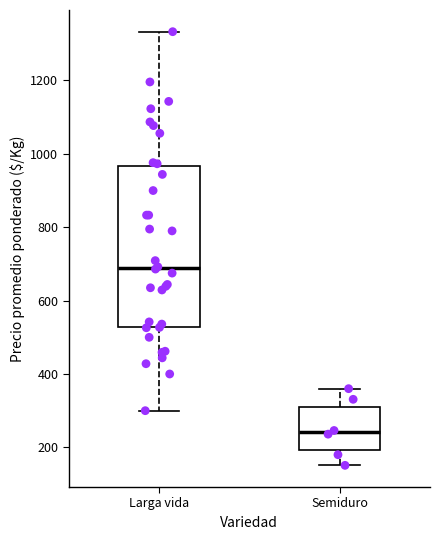

Reading left to right, read every box against the y-axis: the position of its median line, the range the box covers, and the ends of its whiskers. The values are not printed on the chart, so give them approximately, as read against the axis.

Larga vida: median 680, box 520 to 960, whiskers 300 to 1340
Semiduro: median 240, box 200 to 300, whiskers 160 to 360